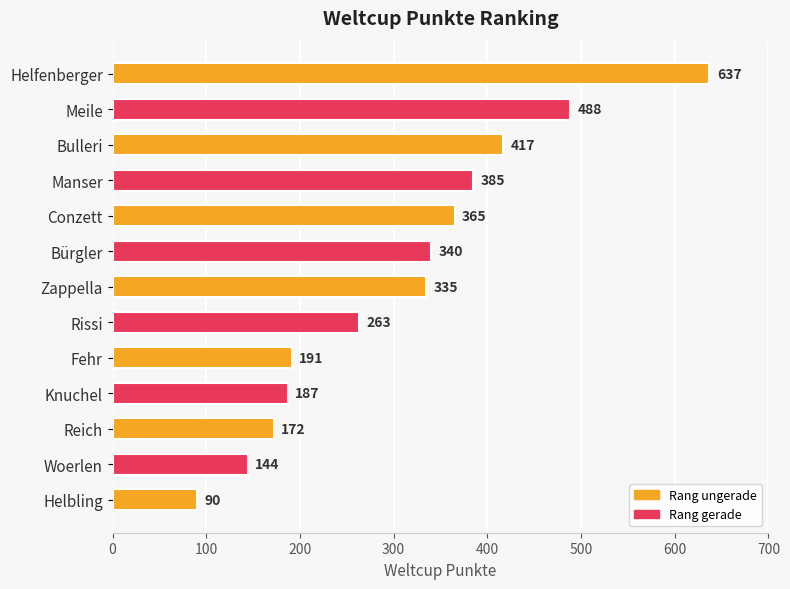

List the labels in order of value, largest first.

Helfenberger, Meile, Bulleri, Manser, Conzett, Bürgler, Zappella, Rissi, Fehr, Knuchel, Reich, Woerlen, Helbling